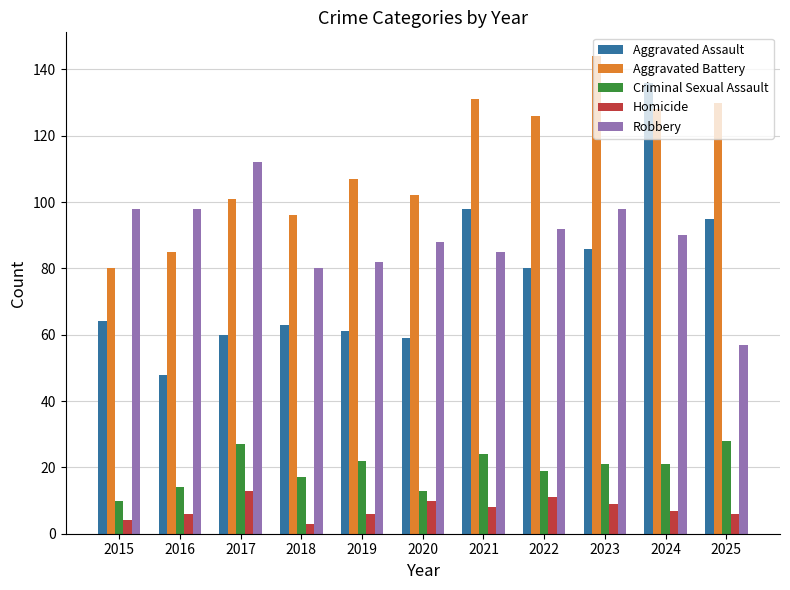

Which series has the widest spread of values?

Aggravated Assault